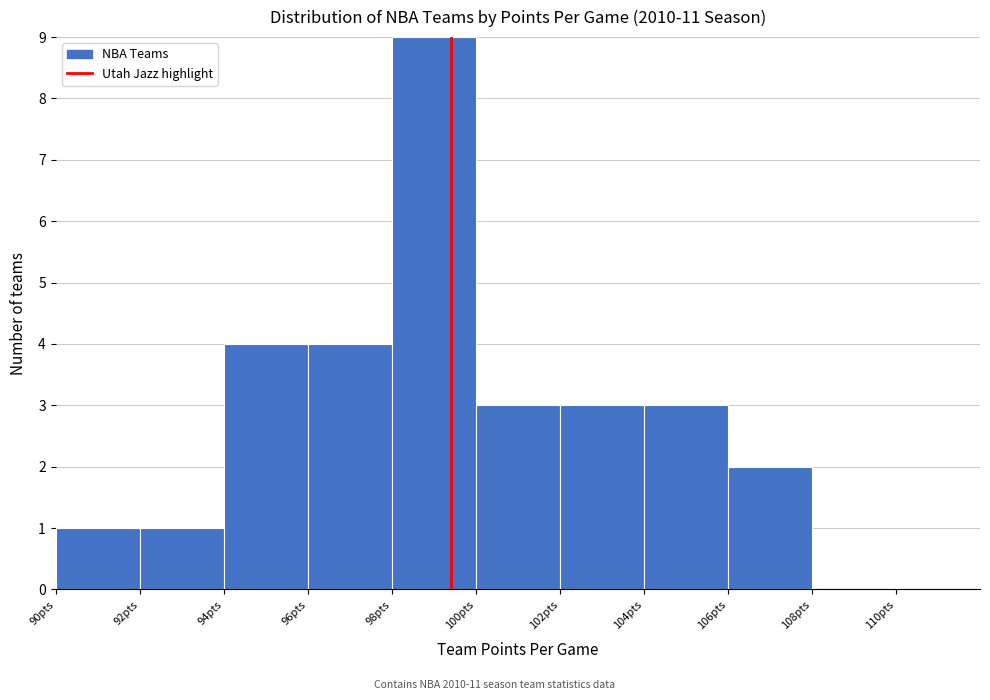

Which range on the x-axis has the tallest bar?

98 to 100